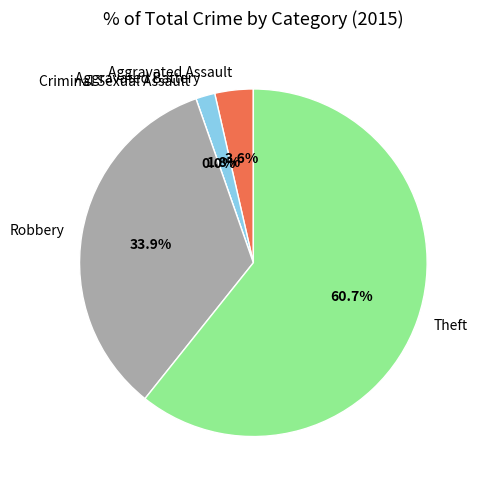

Which category has the biggest portion of the pie?

Theft